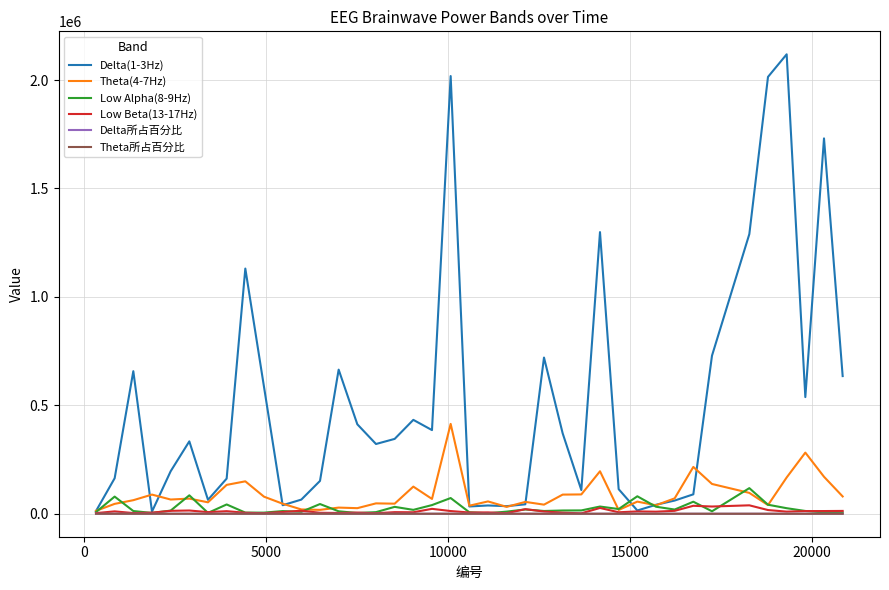

Which series has the largest range (max minus min)?

Delta(1-3Hz)